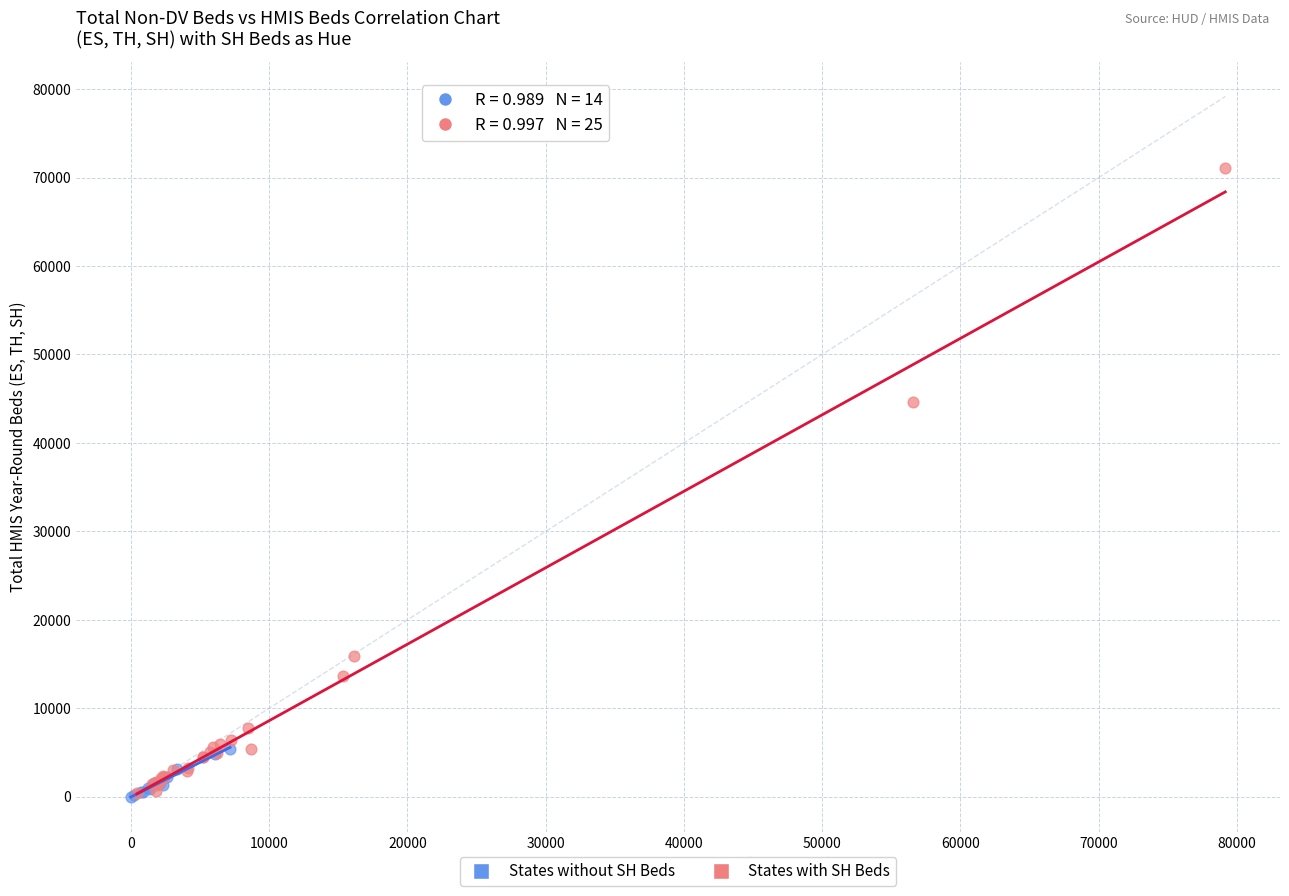

Which series has the widest spread of Y values?

States with SH Beds